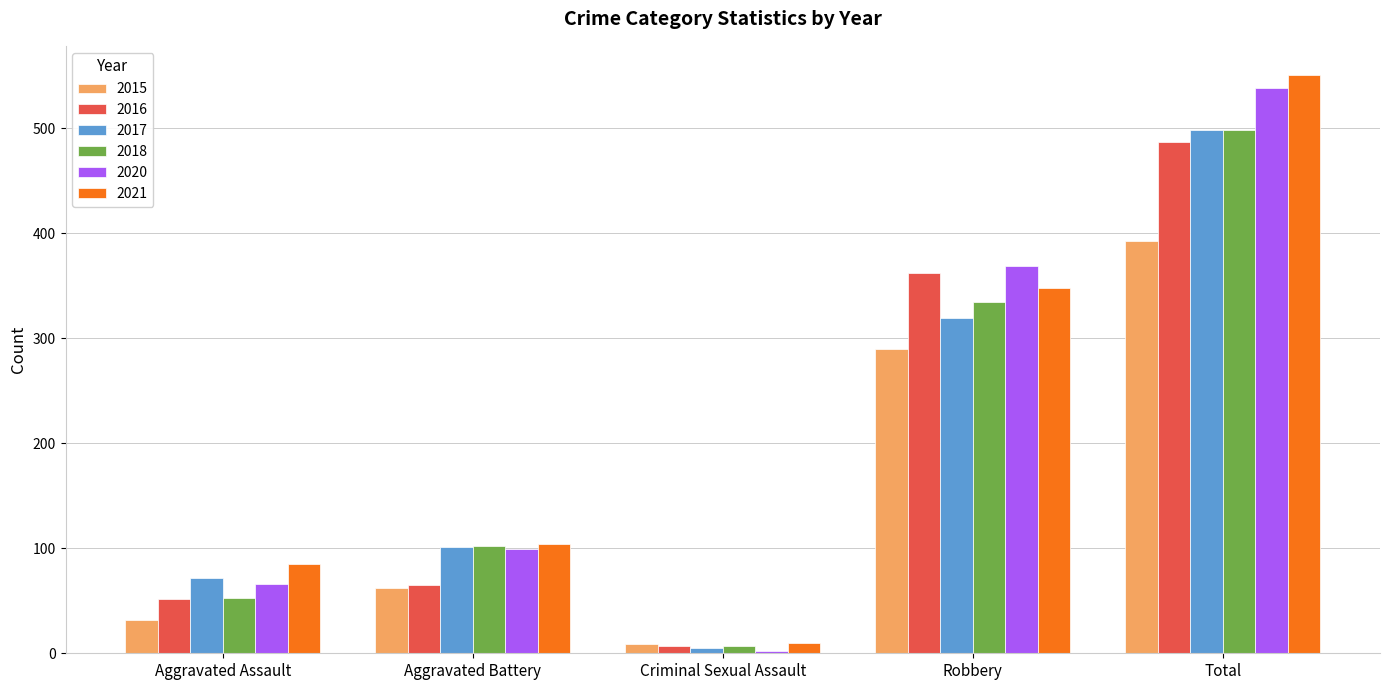

True or false: 2018 has a value of 484 at Robbery.

False